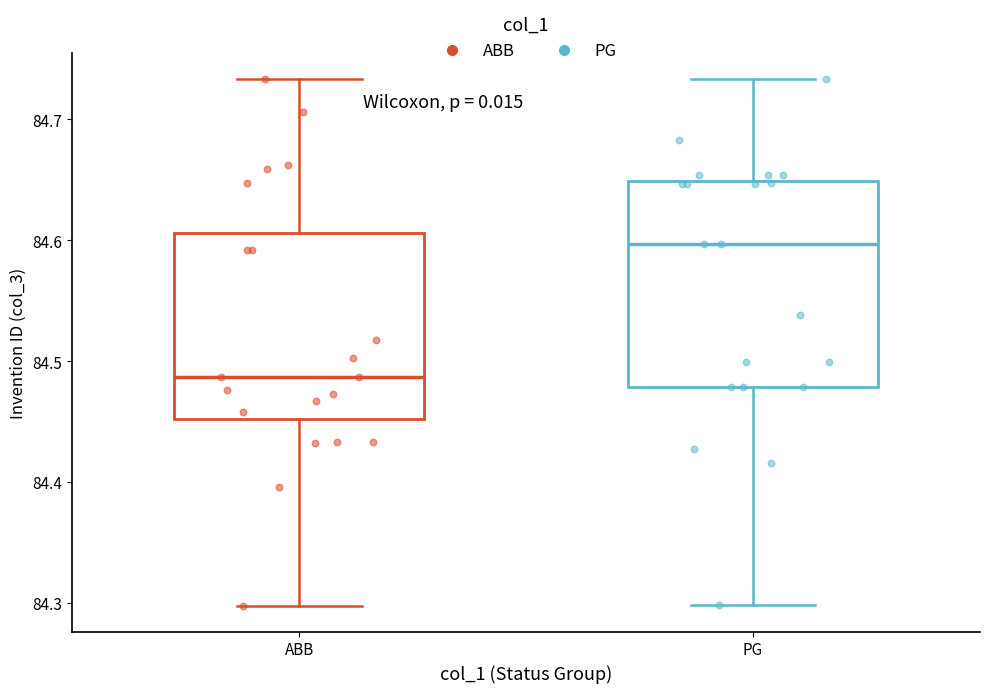

Which box's median line is the highest?

PG